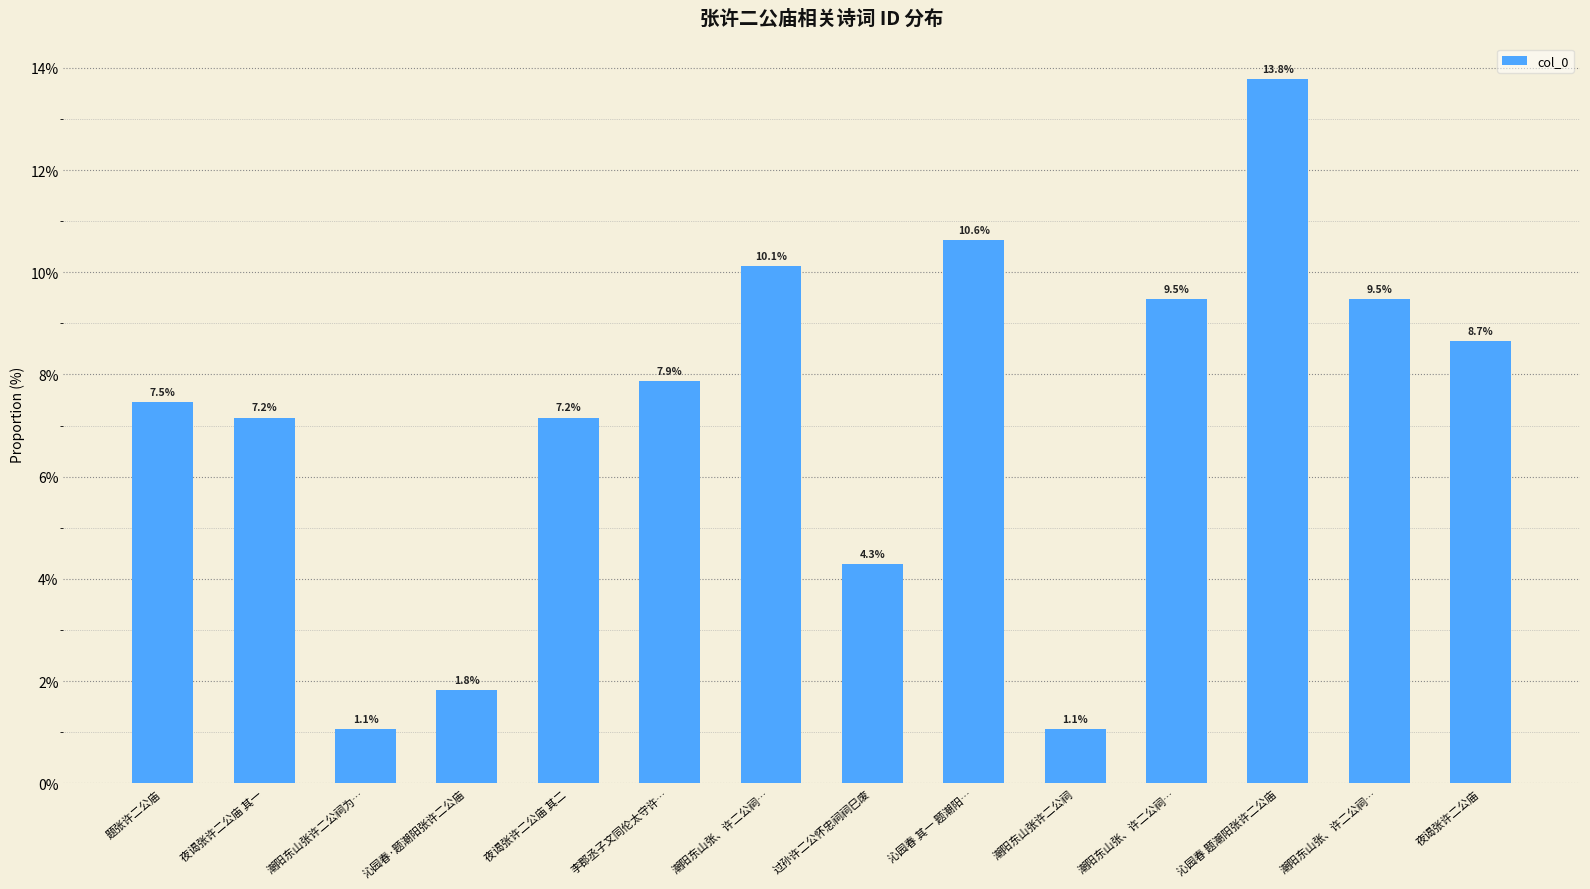

Does the chart contain any negative values?

No